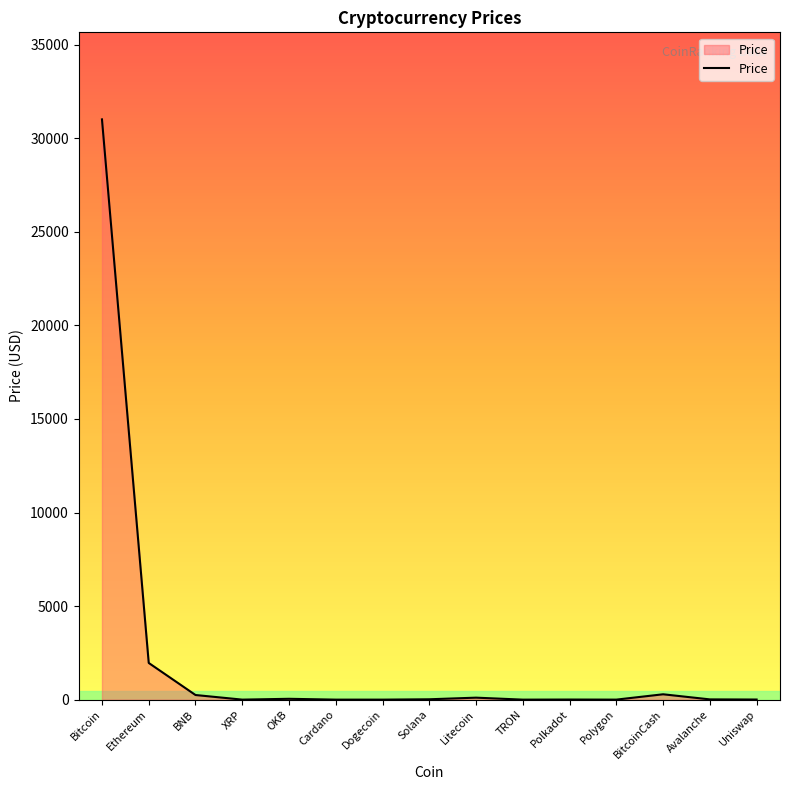

Where is the data nearest to the value 15506?

Ethereum